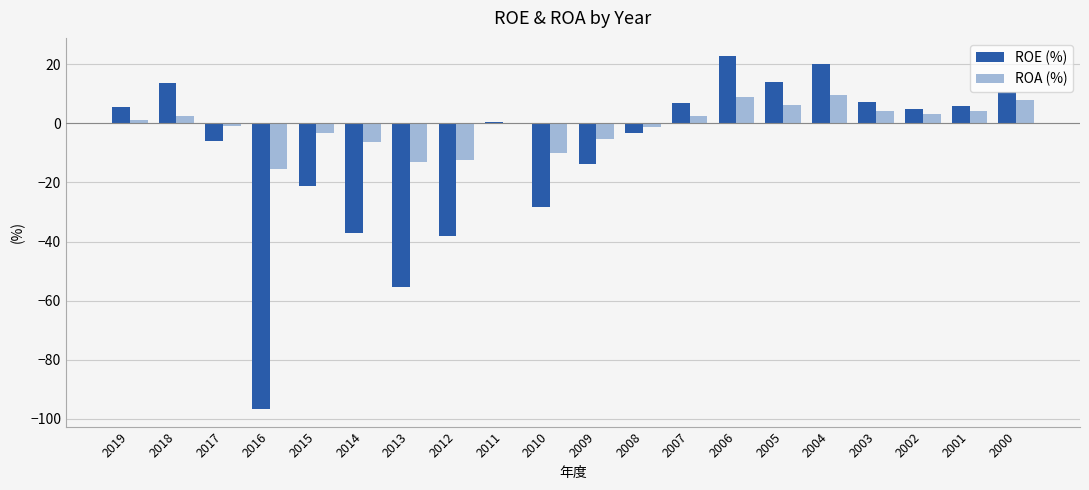

Which category has the highest value across all series?

2006